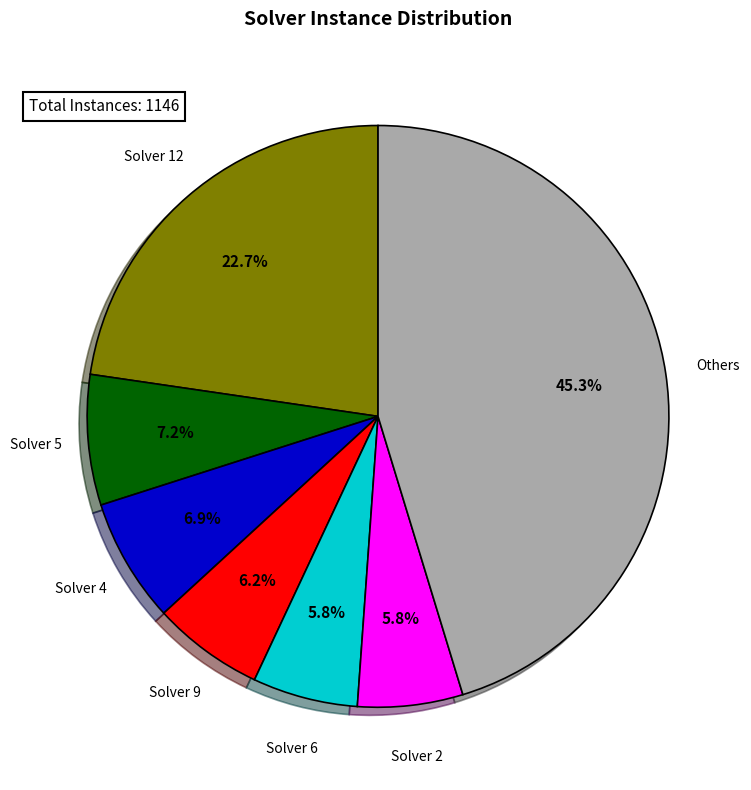

Does any single category account for the majority?

No